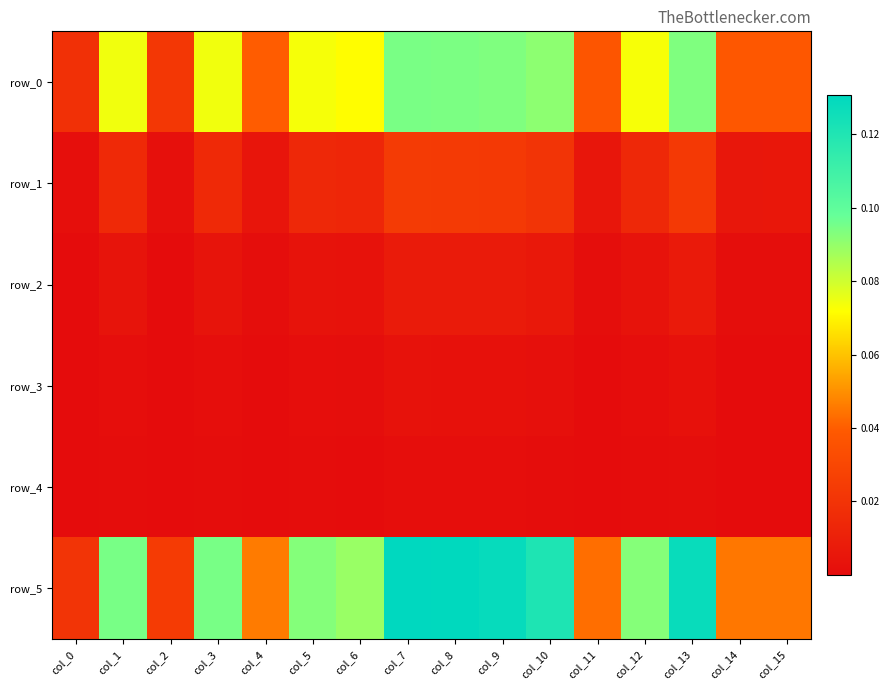

How many row_5 values are between 0 and 1?

16